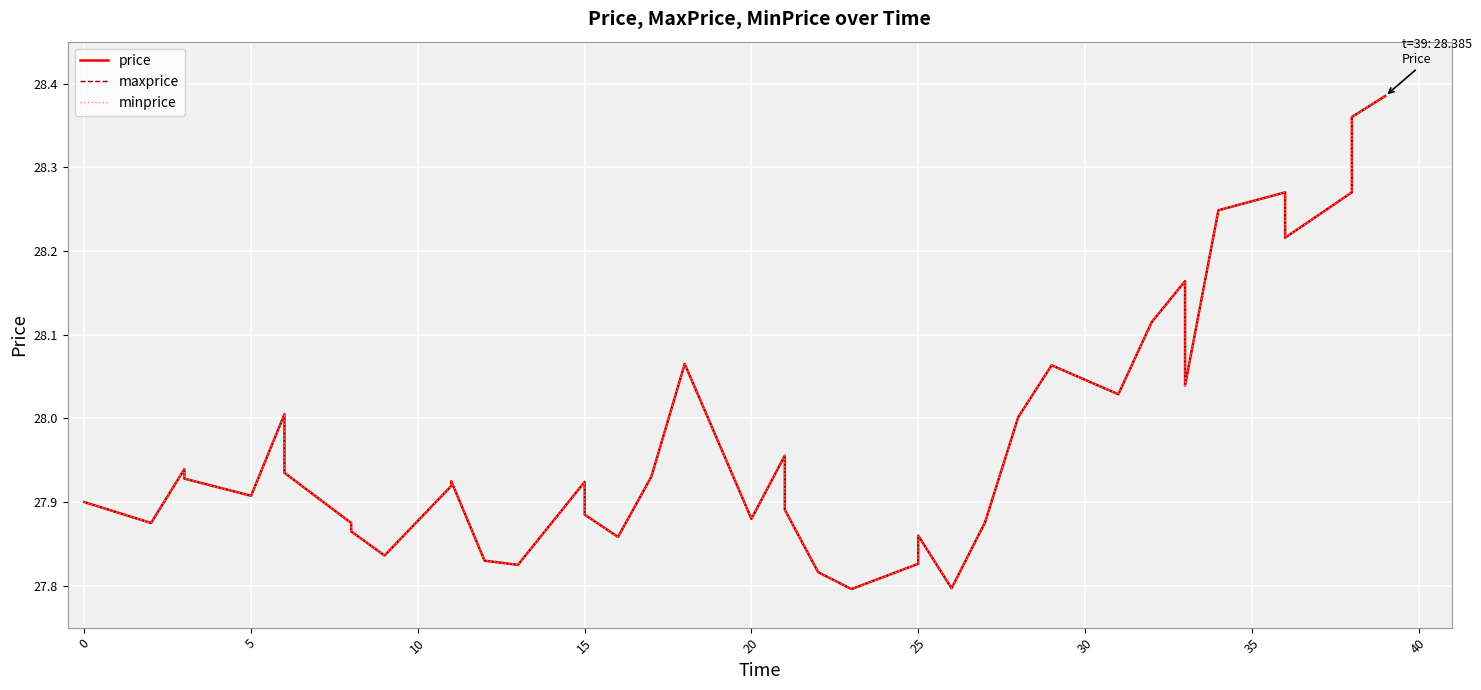

Which series has the widest spread of values?

price